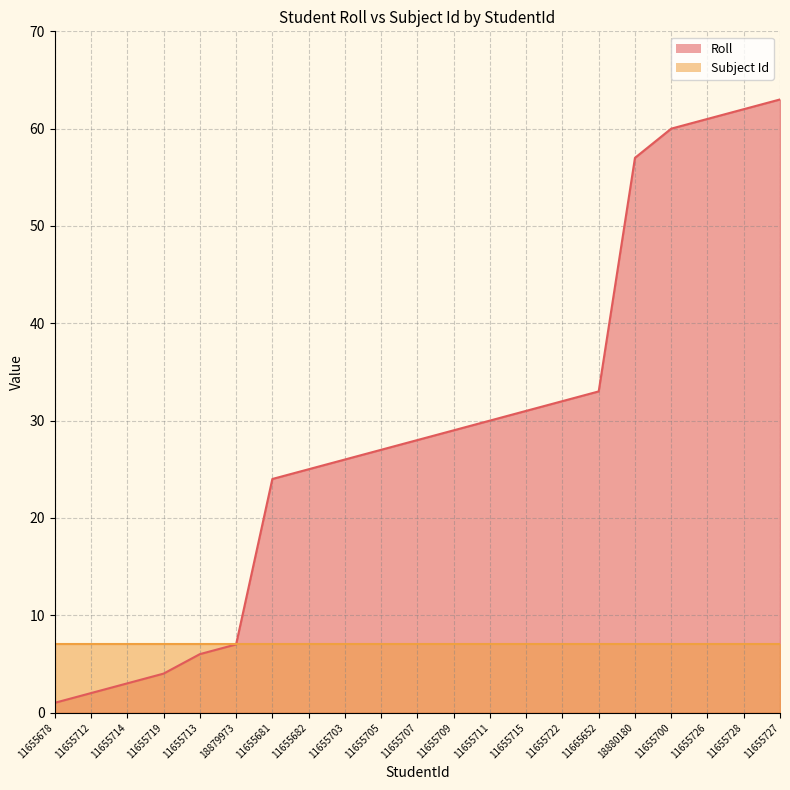

Reading right to left, list all the values displayed in this chart.

11655727=63	11655728=62	11655726=61	11655700=60	18880180=57	11665652=33	11655722=32	11655715=31	11655711=30	11655709=29	11655707=28	11655705=27	11655703=26	11655682=25	11655681=24	18879973=7	11655713=6	11655719=4	11655714=3	11655712=2	11655678=1